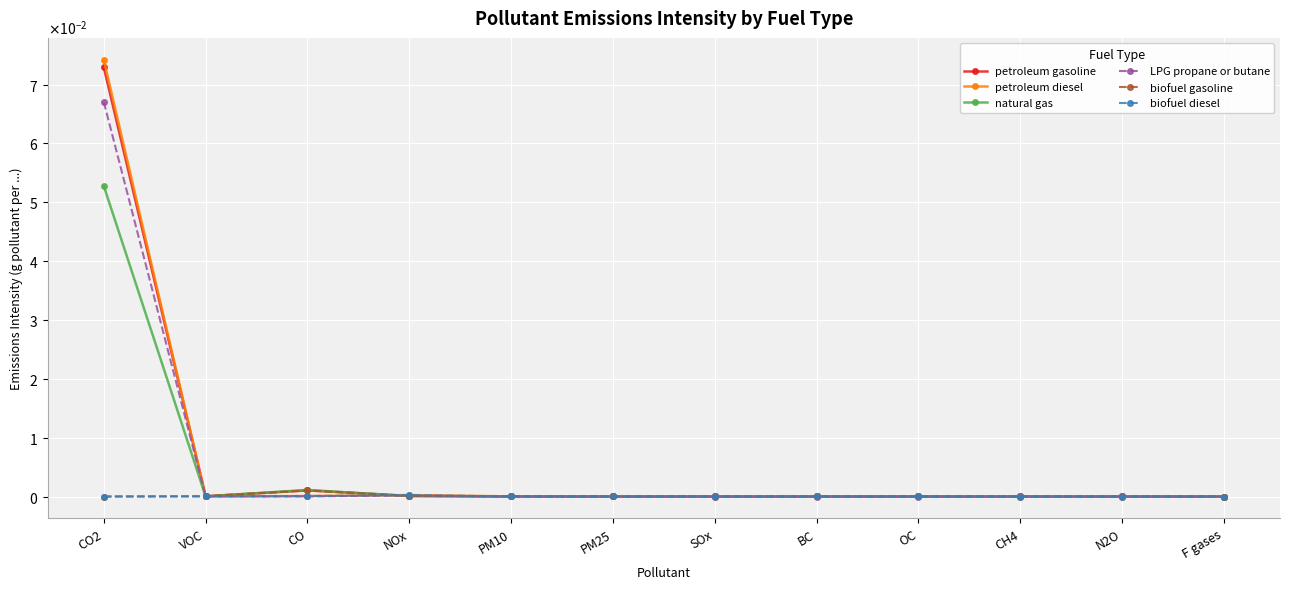

Which series has the largest total across all categories?

petroleum diesel